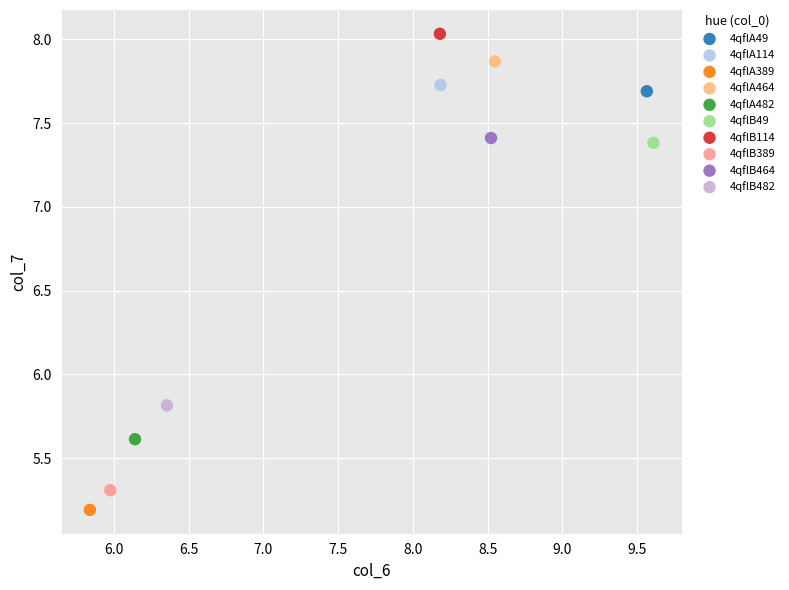

Which series reaches the minimum Y coordinate?

4qflA389